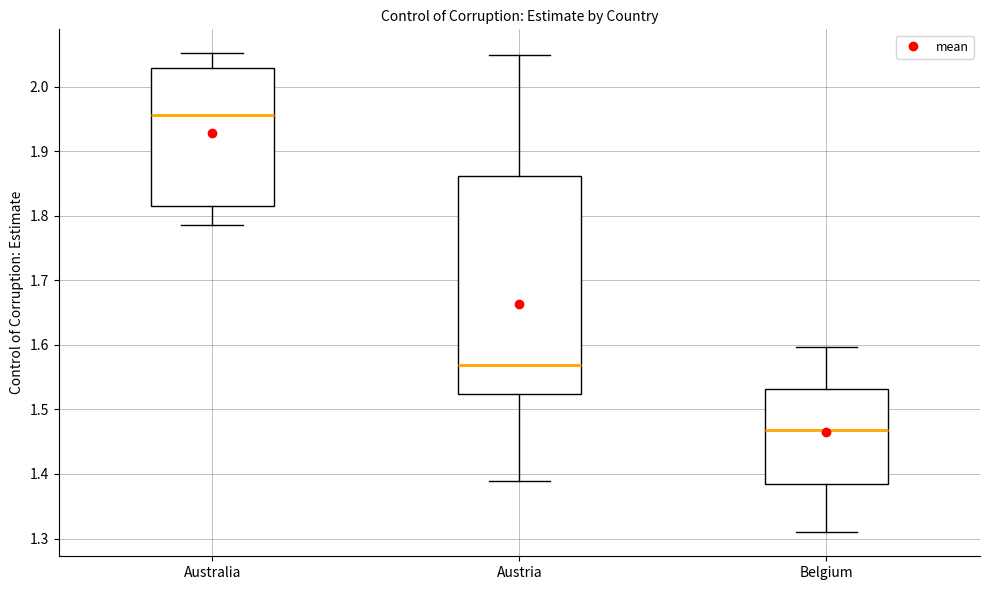

Which box is the tallest, from its lower edge to its upper edge?

Austria